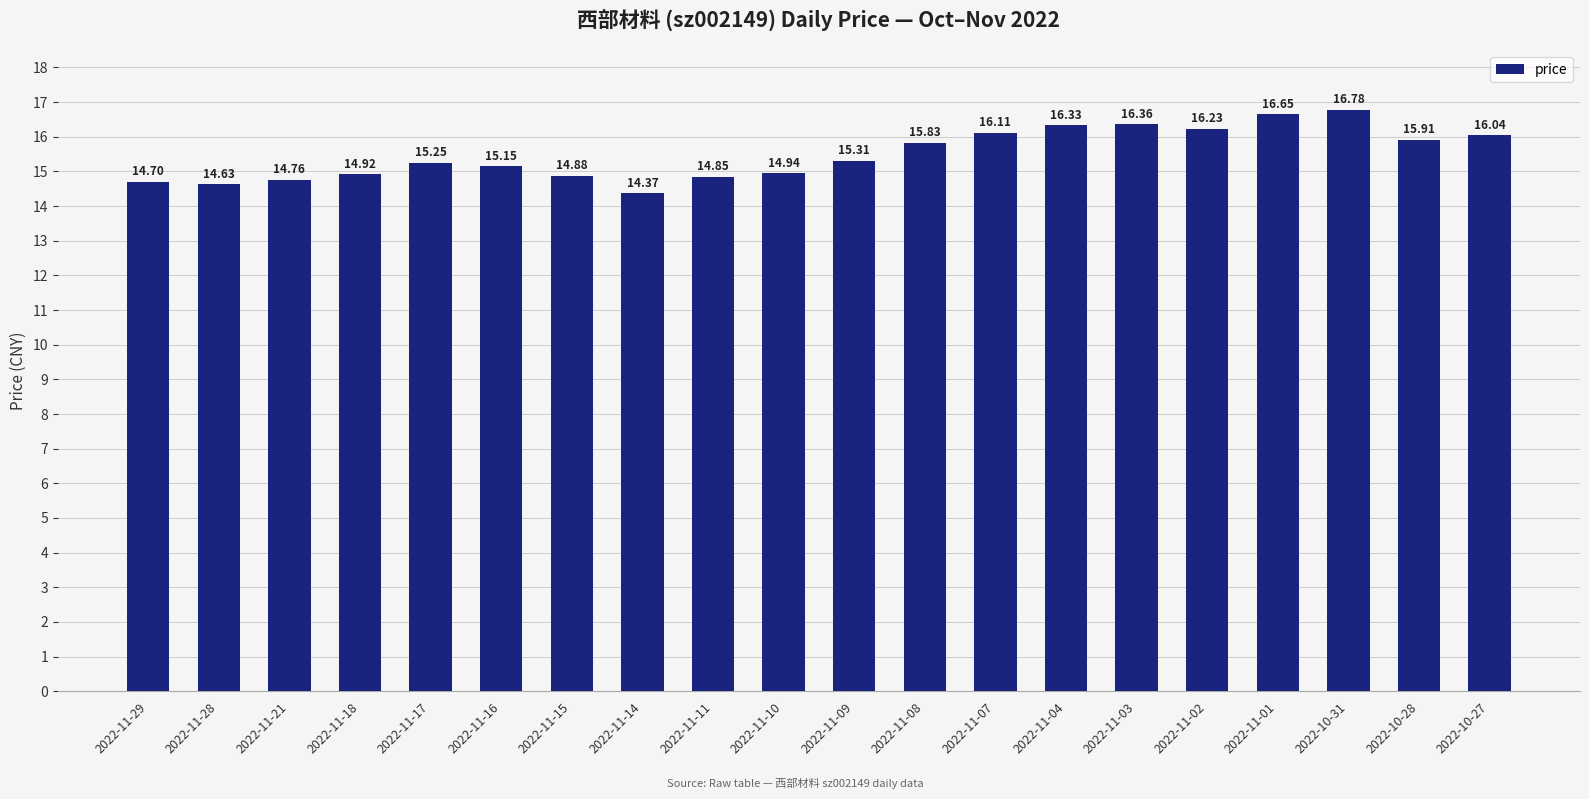

What is the sum of the values at 2022-11-01 and 2022-11-03?

33.0